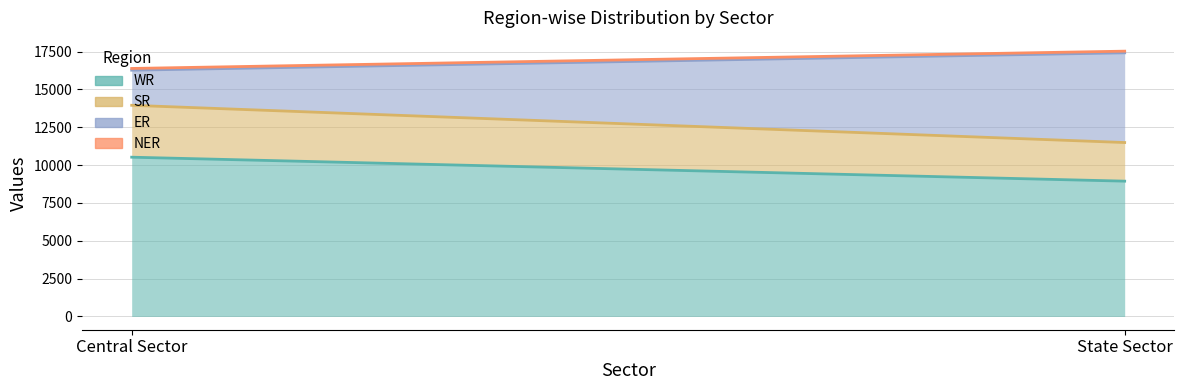

What is the approximate value of WR at Central Sector, to the nearest 50?

10500